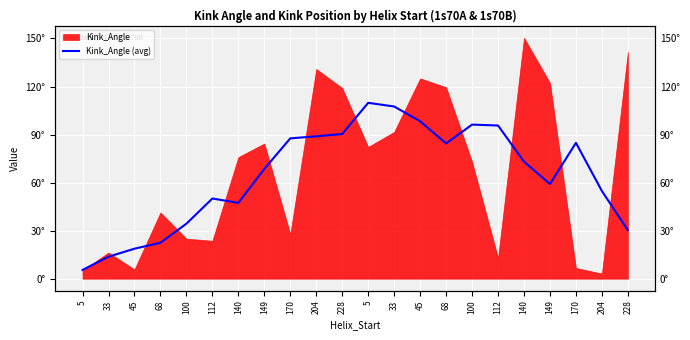

How many lines are shown in the chart?

1